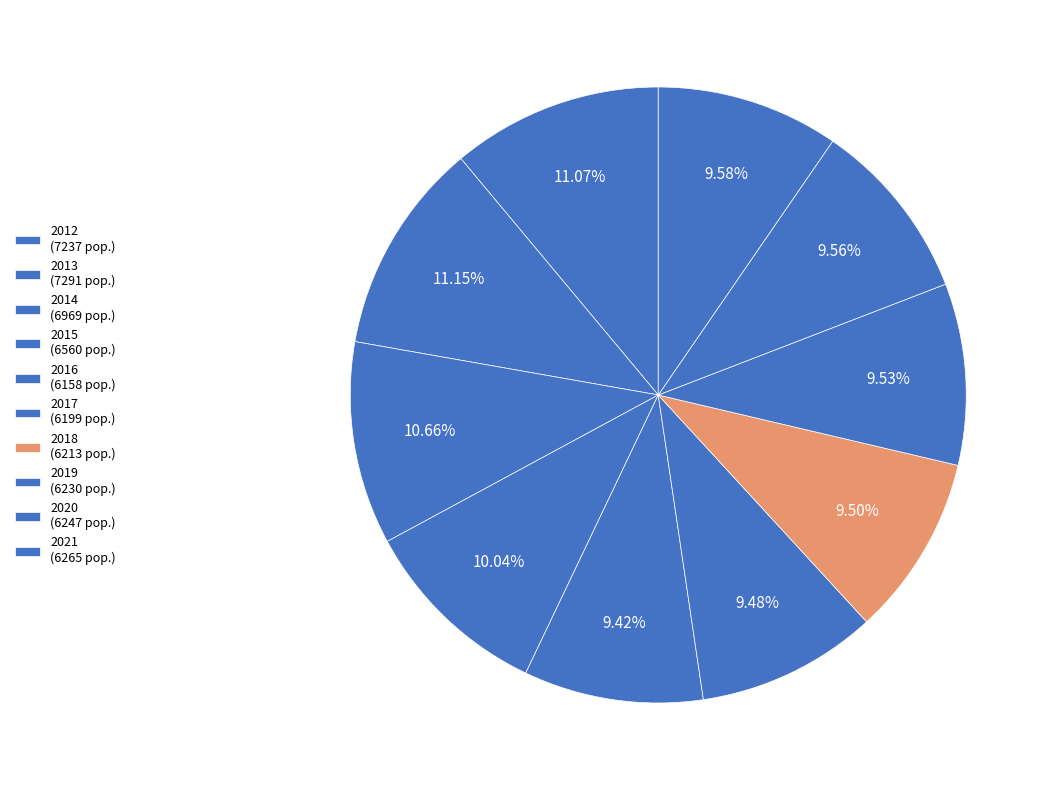

Which category has the smallest portion of the pie?

2016